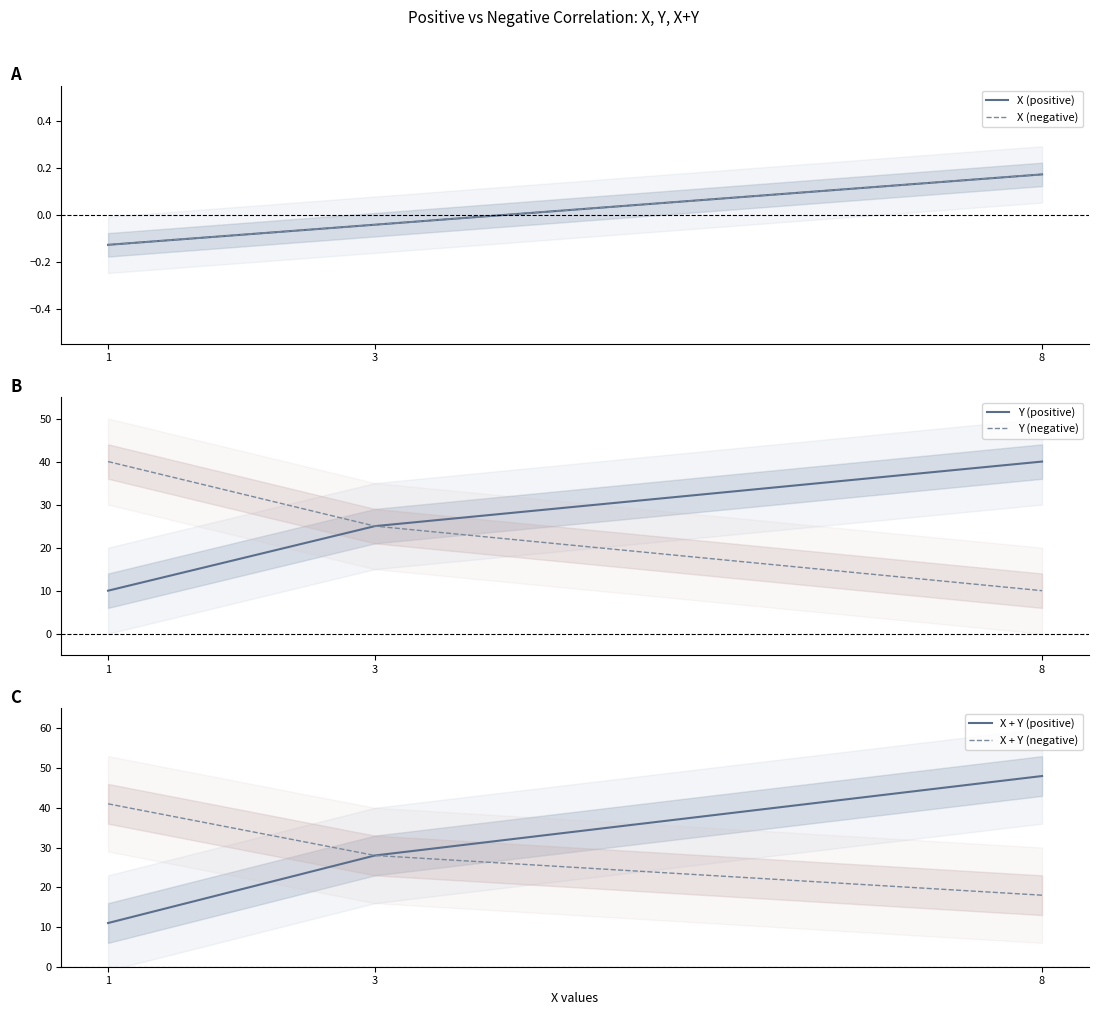

Is this an area chart (filled region under the line)?

No